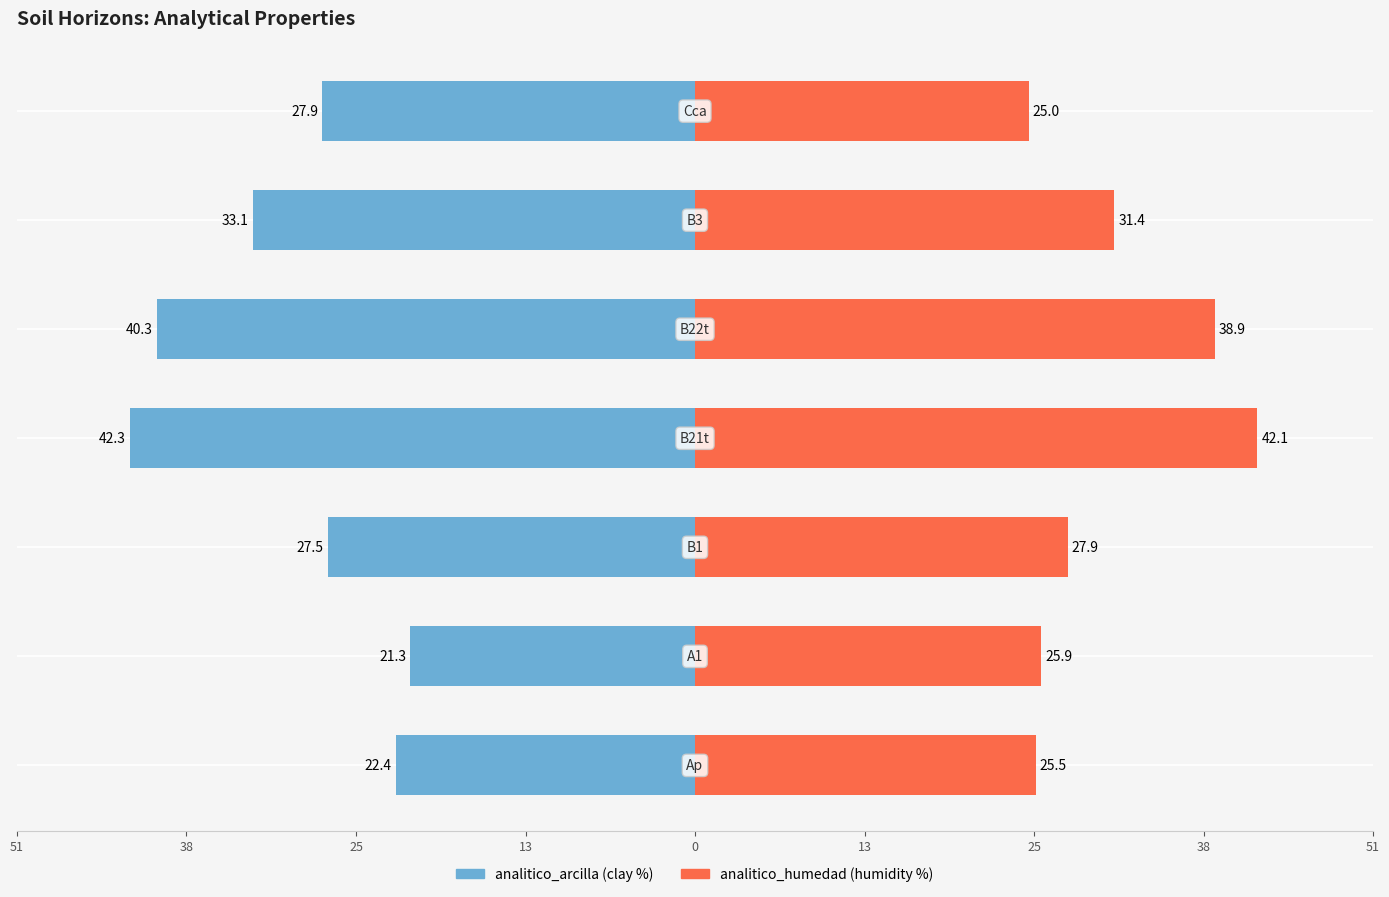

What is the difference between the maximum and minimum values in the analitico_arcilla series?

21.0